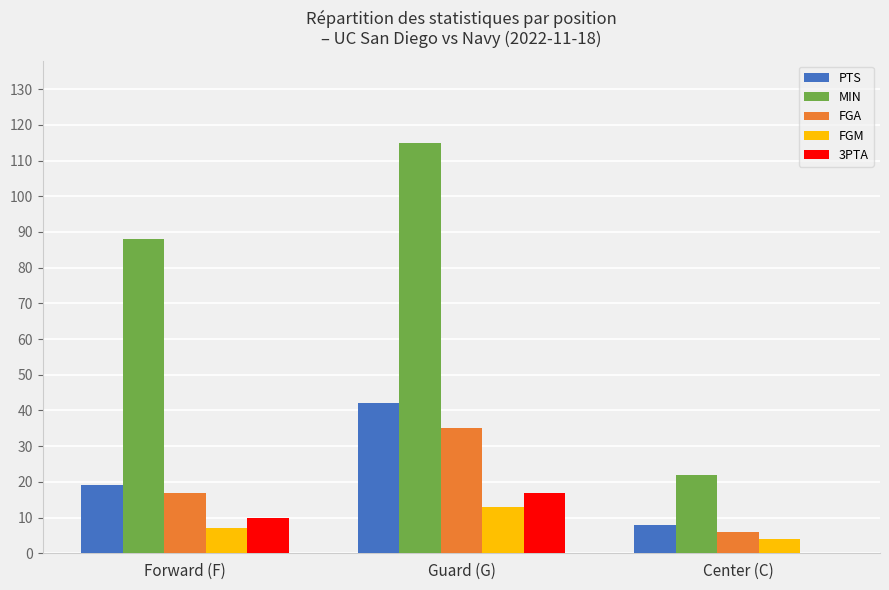

Reading right to left, extract all data points from this chart.

PTS: Center (C)=8	Guard (G)=42	Forward (F)=19
MIN: Center (C)=22	Guard (G)=115	Forward (F)=88
FGA: Center (C)=6	Guard (G)=35	Forward (F)=17
FGM: Center (C)=4	Guard (G)=13	Forward (F)=7
3PTA: Center (C)=0	Guard (G)=17	Forward (F)=10